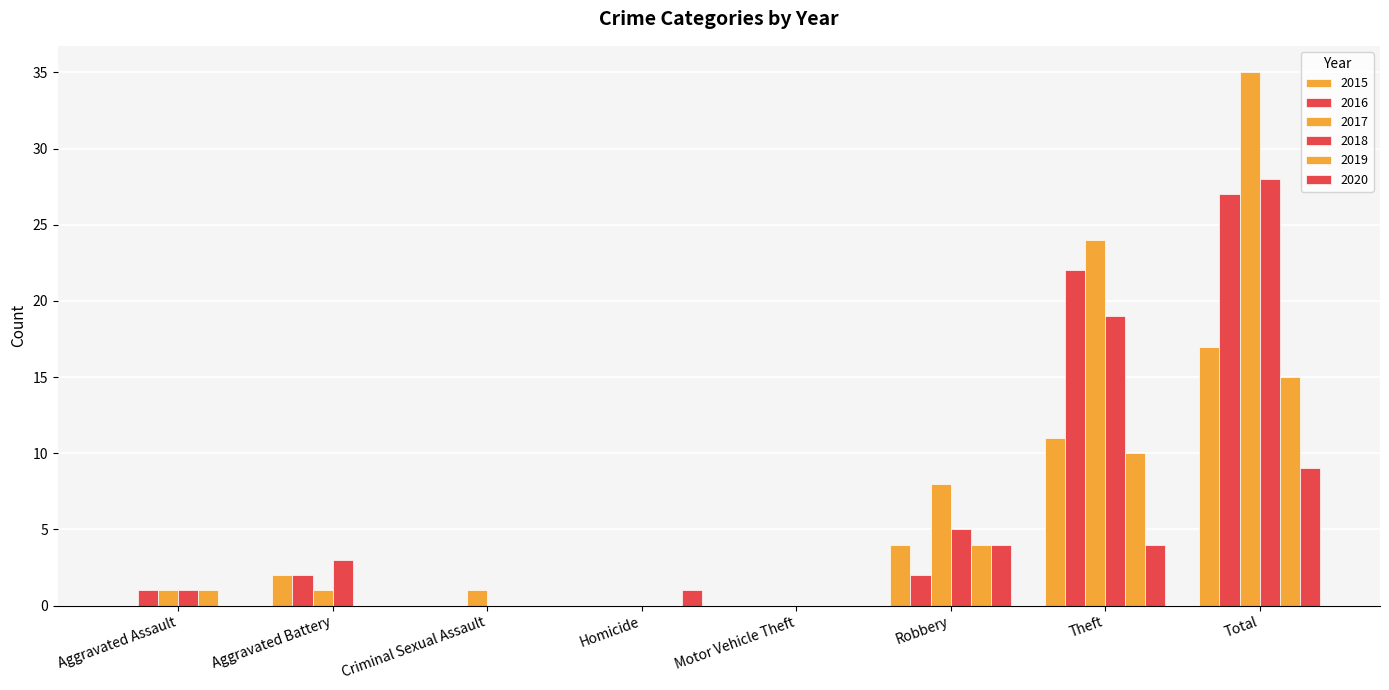

Which series has the widest spread of values?

2017